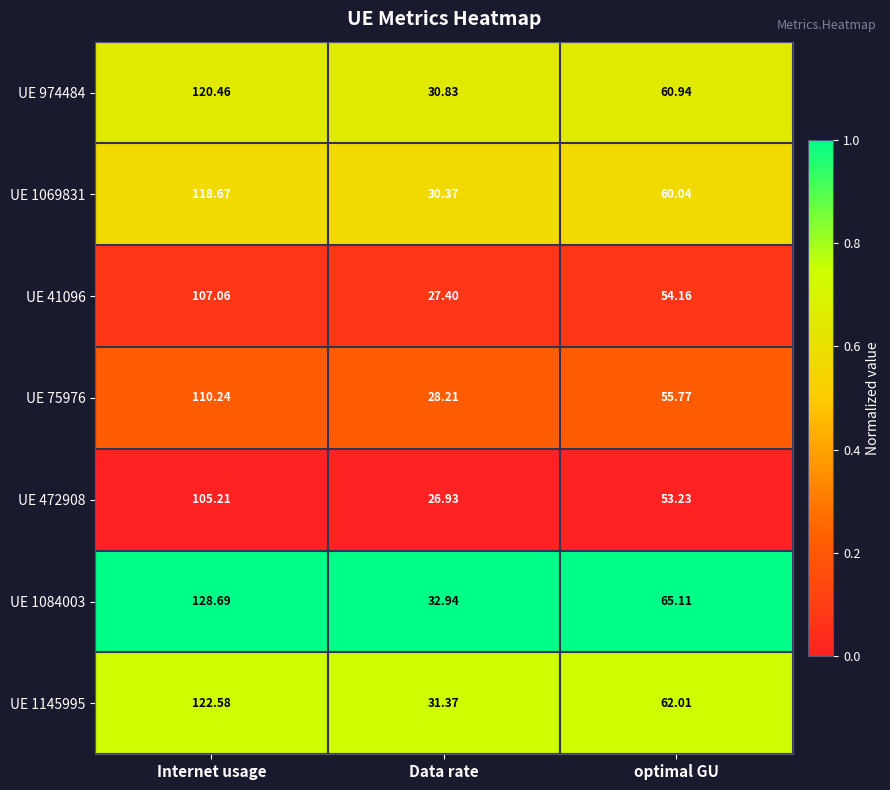

Which category has the lowest value across all series?

Data rate